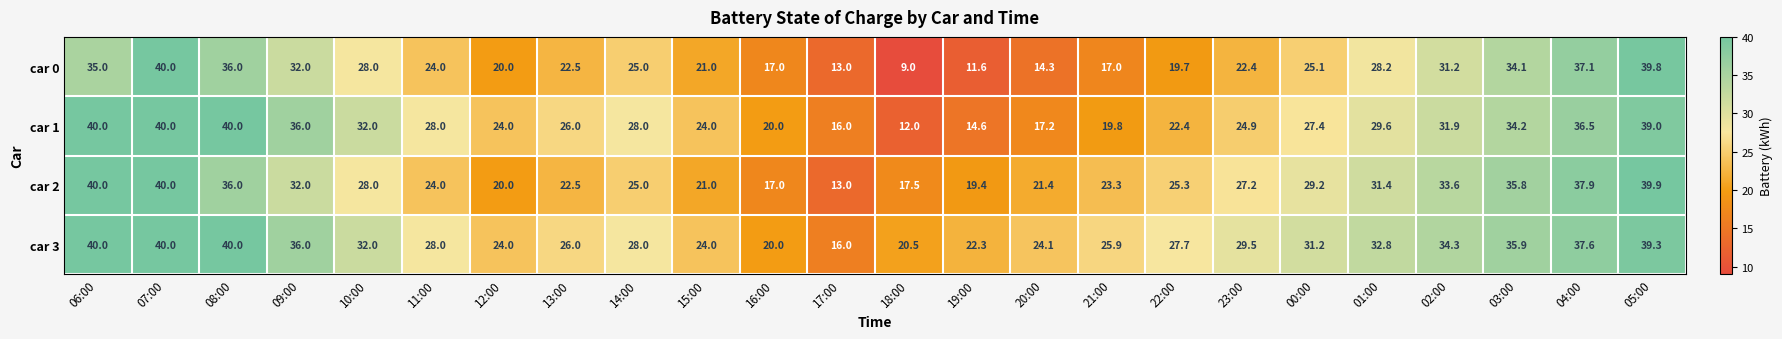

At 04:00, list the series in order from smallest to largest.

car 1, car 0, car 3, car 2